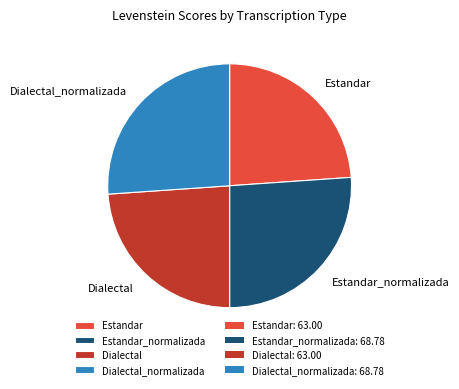

Is it true that Dialectal is 34% of the pie?

False